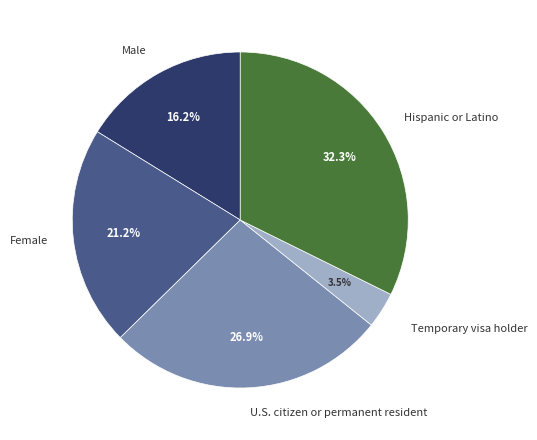

Is it true that Male is 16% of the pie?

True